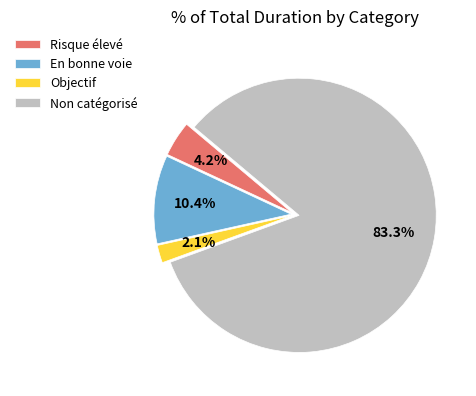

Rank the categories by value from highest to lowest.

Non catégorisé, En bonne voie, Risque élevé, Objectif